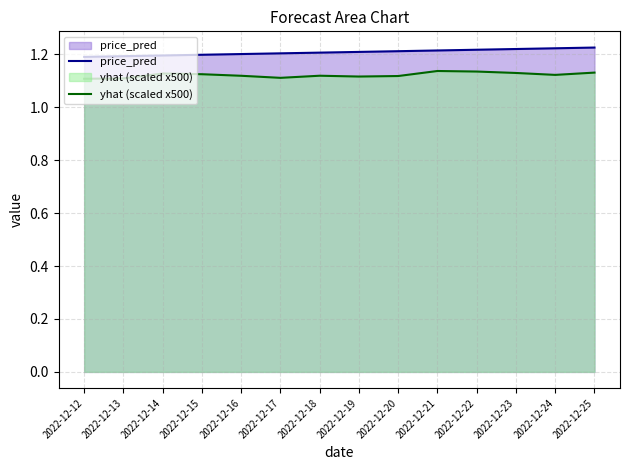

What is the value of the yhat (scaled x500) point at the 13th from the left?

1.1